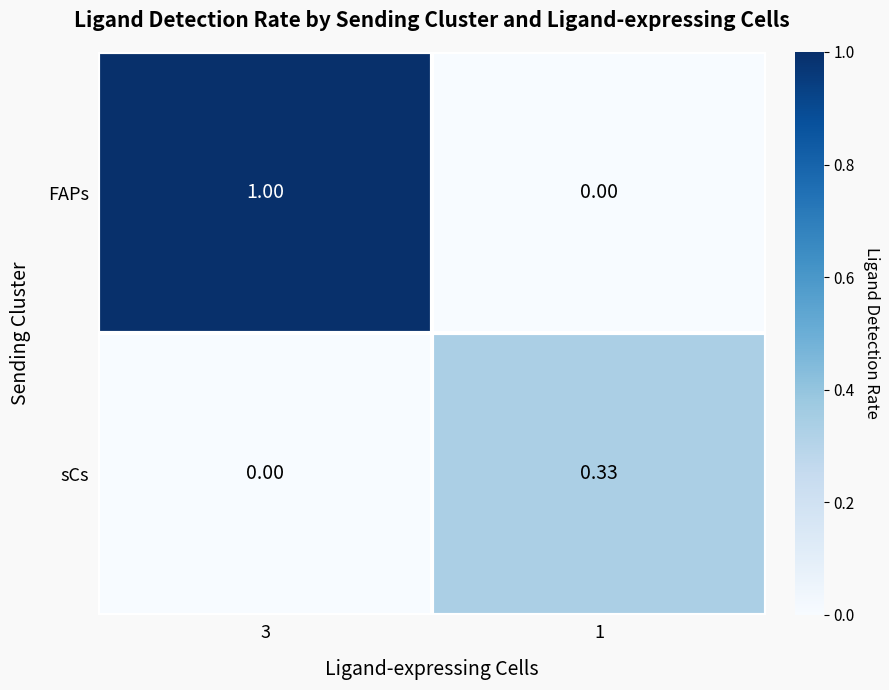

Rank the series by their maximum value, from highest to lowest.

FAPs, sCs